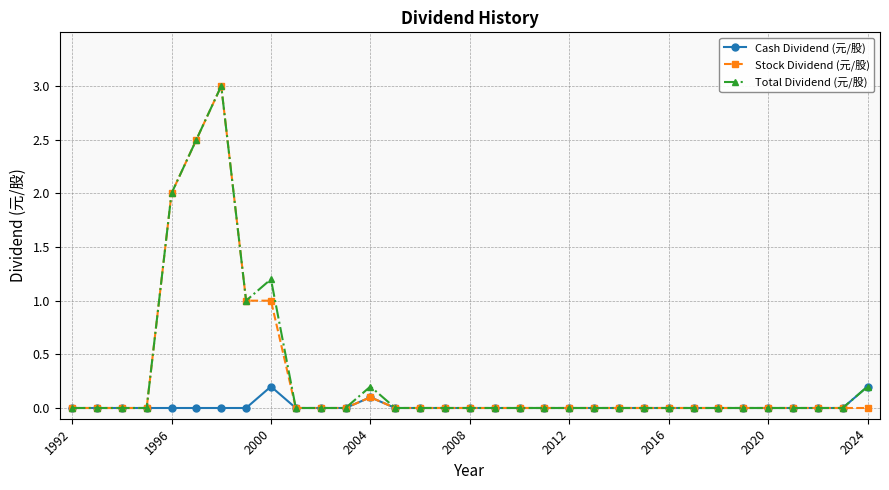

What is the value of the Stock Dividend (元/股) point at the 6th from the left?

2.5